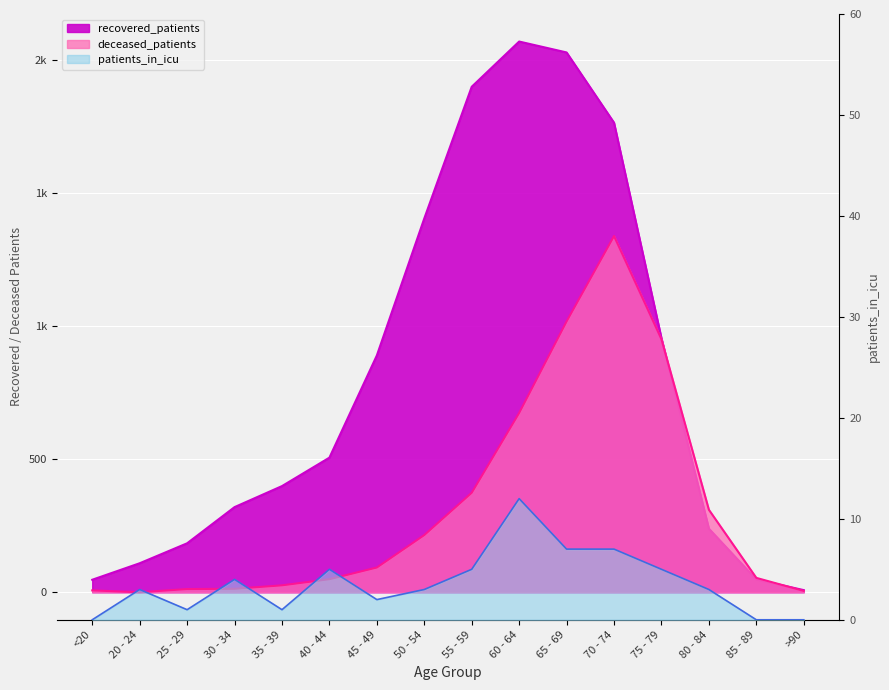

Between 60 - 64 and 80 - 84, which series saw the biggest shift?

recovered_patients